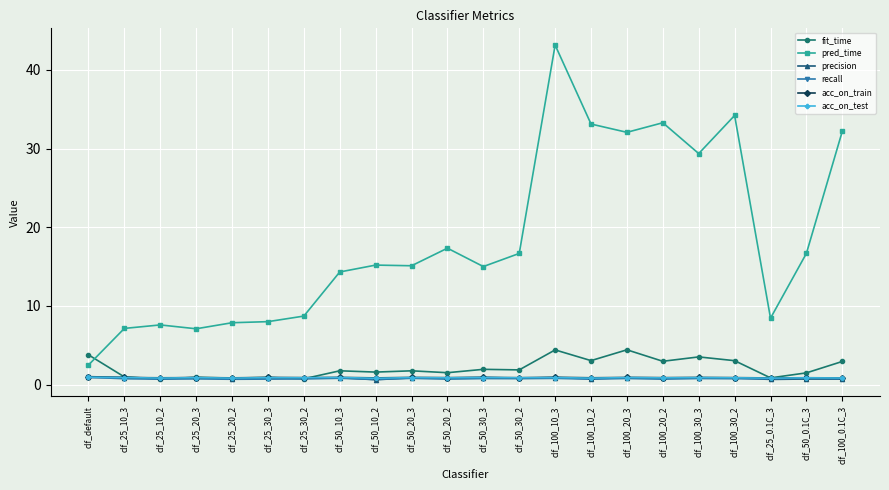

What is the maximum value shown in the chart?

43.2